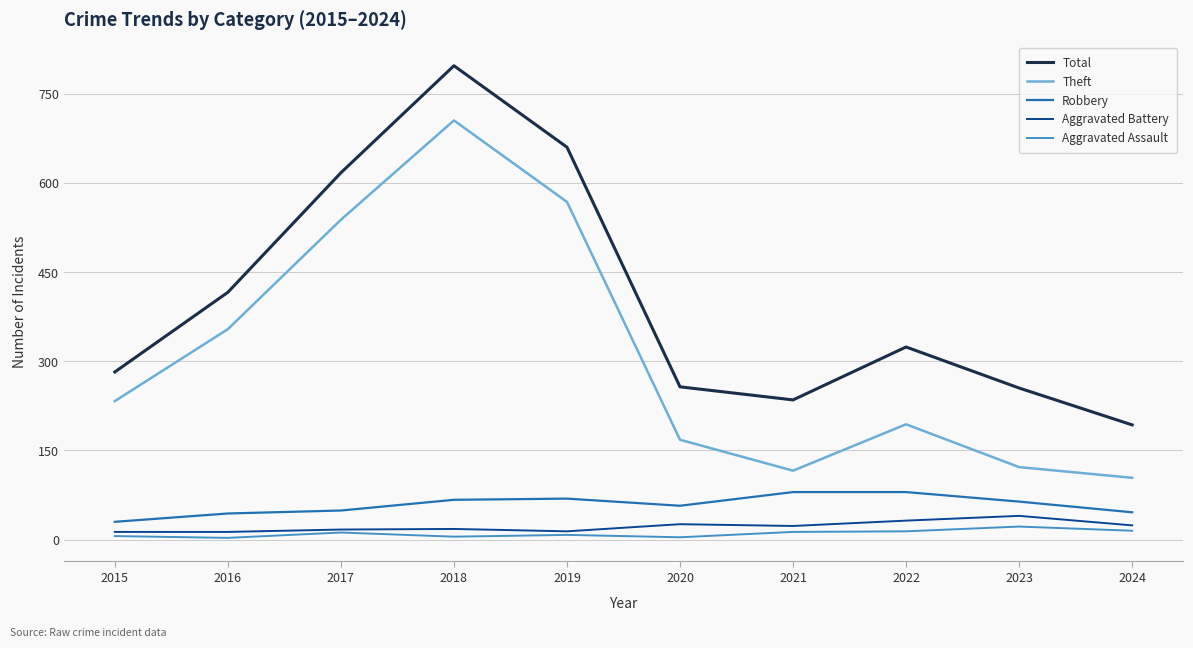

At which category is the sum across all series the highest?

2018